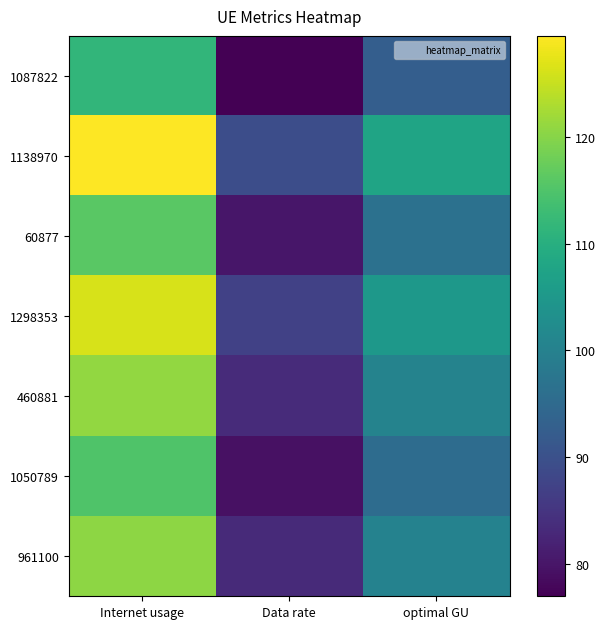

What is the total value across all series at Internet usage?

839.8